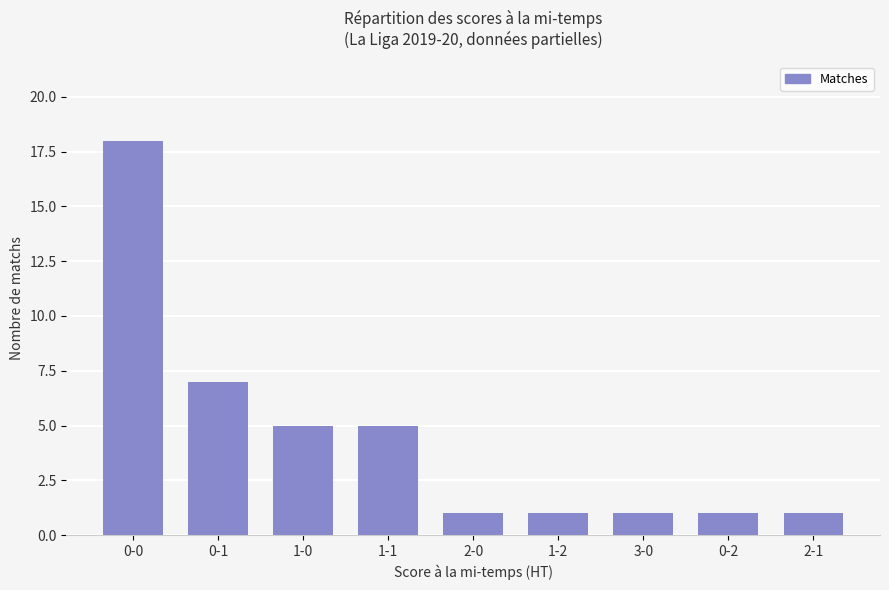

Where is the data nearest to the value 9?

0-1